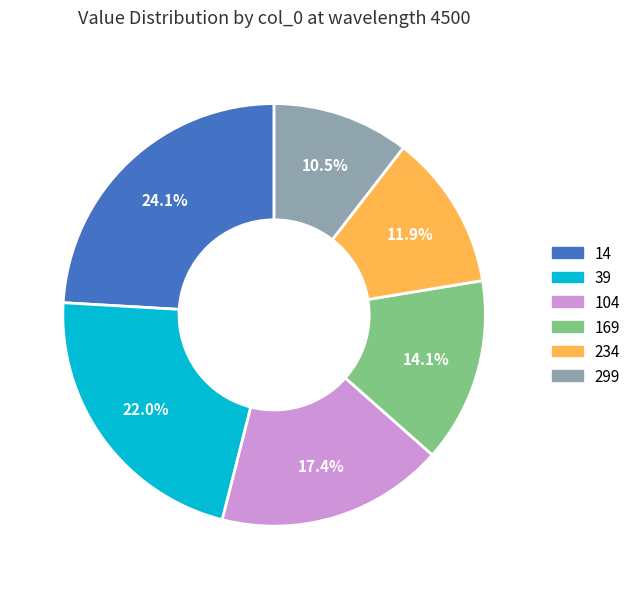

Does any single category account for the majority?

No